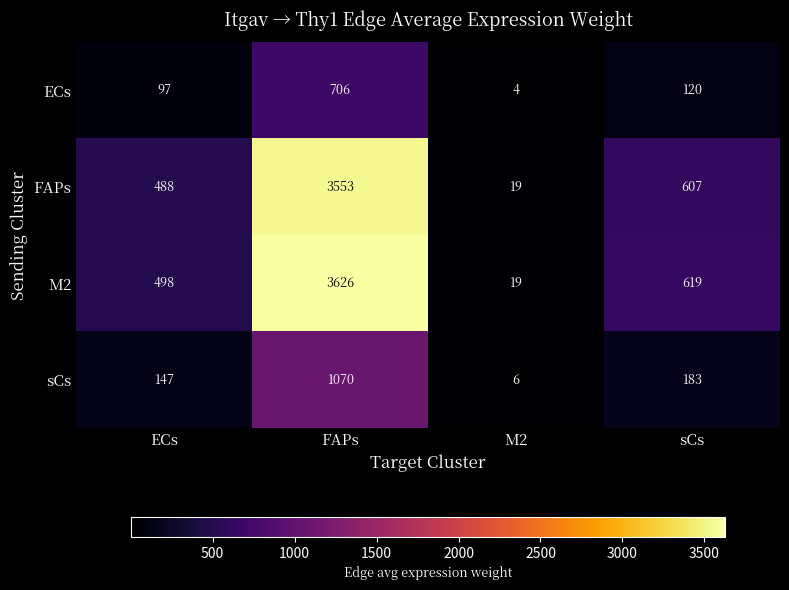

At which category is the sum across all series the highest?

FAPs